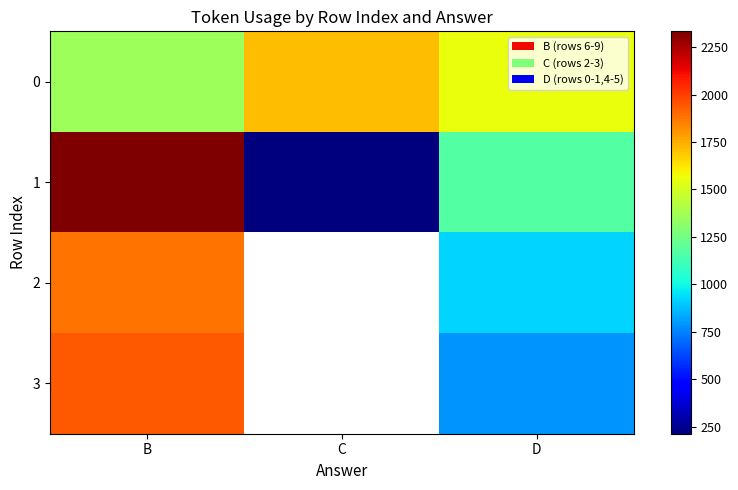

Where is 1 nearest to the value 1272?

D